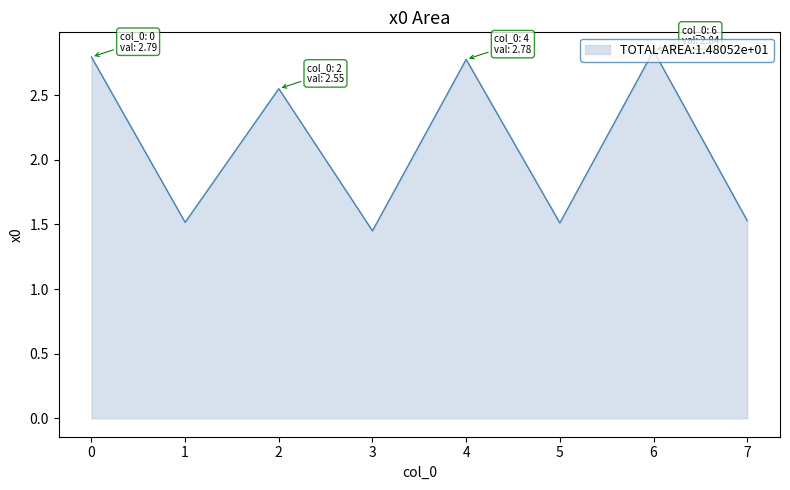

The chart shows a value of 1.5 at 5. True or false?

True